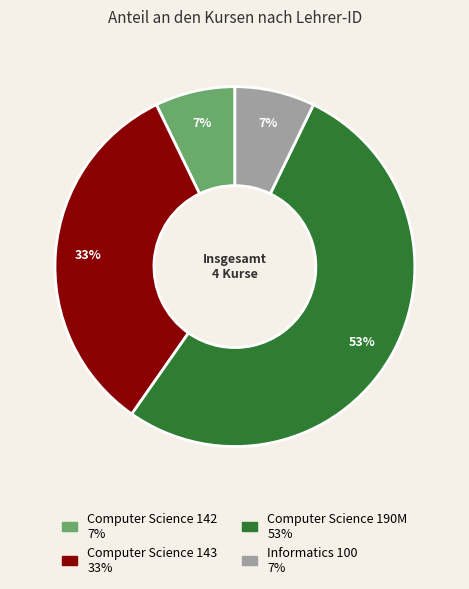

The Computer Science 143 slice represents 25% of the pie. True or false?

False